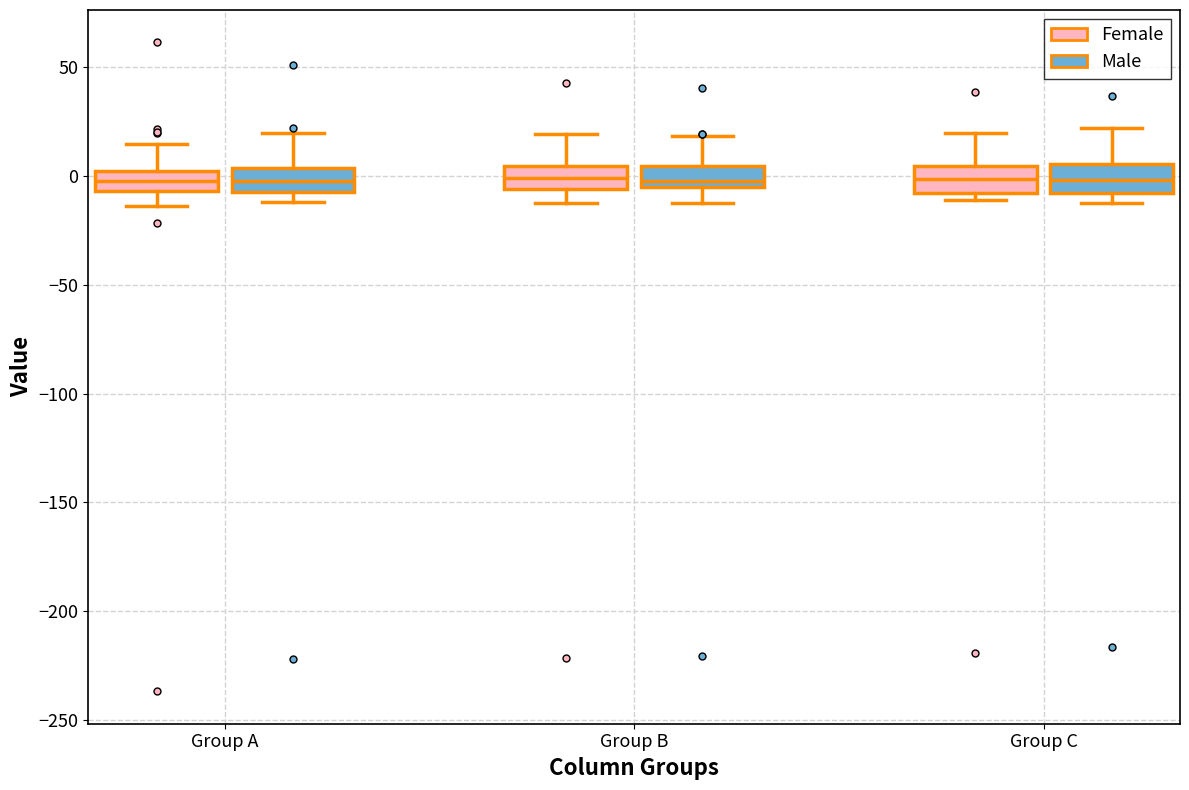

Reading left to right, read every box against the y-axis: the position of its median line, the range the box covers, and the ends of its whiskers. The values are not printed on the chart, so give them approximately, as read against the axis.

Group A (Female): median 0, box -5 to 5, whiskers -15 to 15
Group A (Male): median 0, box -5 to 5, whiskers -10 to 20
Group B (Female): median 0, box -5 to 5, whiskers -10 to 20
Group B (Male): median 0, box -5 to 5, whiskers -15 to 20
Group C (Female): median 0, box -10 to 5, whiskers -10 (just below the box's lower edge) to 20
Group C (Male): median 0, box -10 to 5, whiskers -10 (just below the box's lower edge) to 20